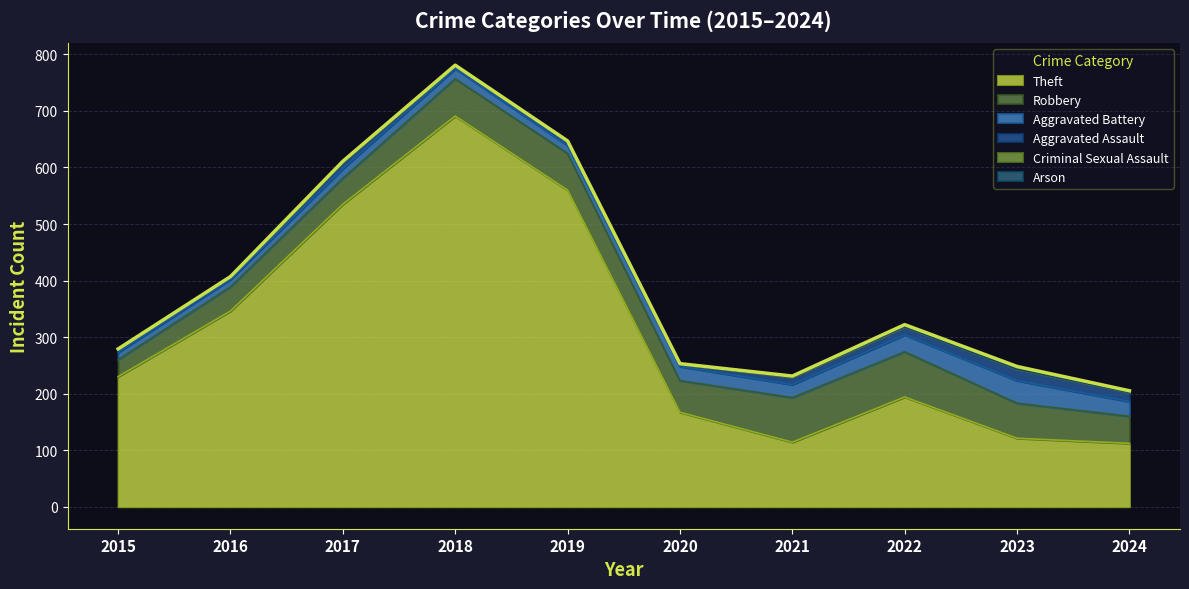

What is the value of the Robbery point at the 4th from the left?

66